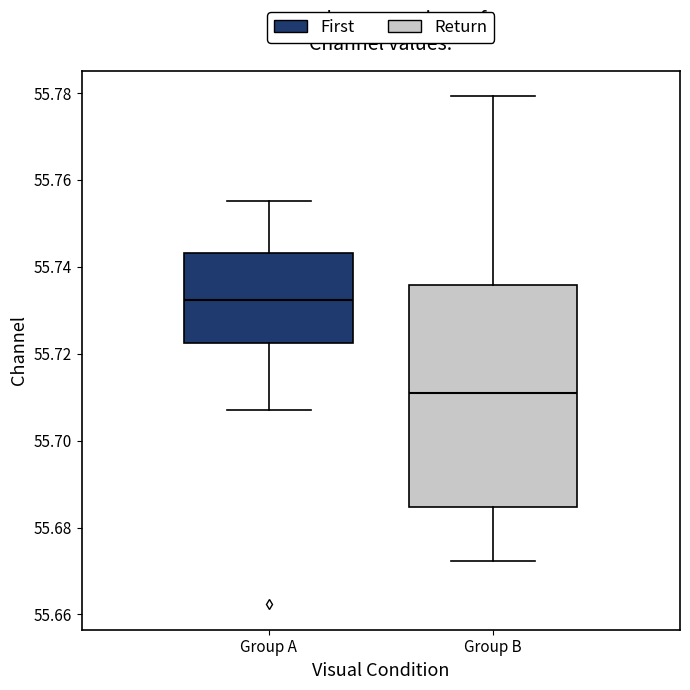

Reading left to right, read every box against the y-axis: the position of its median line, the range the box covers, and the ends of its whiskers. The values are not printed on the chart, so give them approximately, as read against the axis.

Group A: median 55.732, box 55.722 to 55.744, whiskers 55.708 to 55.756
Group B: median 55.710, box 55.684 to 55.736, whiskers 55.672 to 55.780